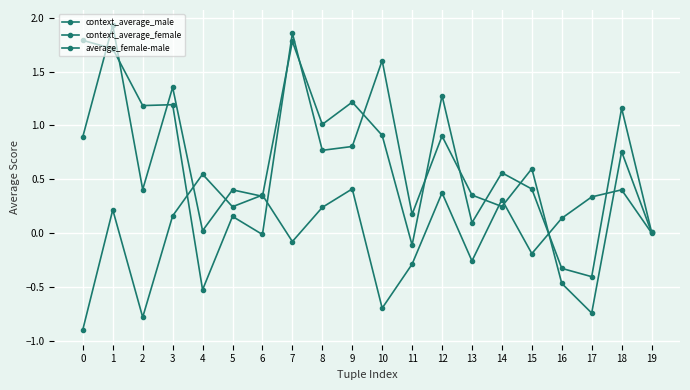

How many lines are shown in the chart?

3